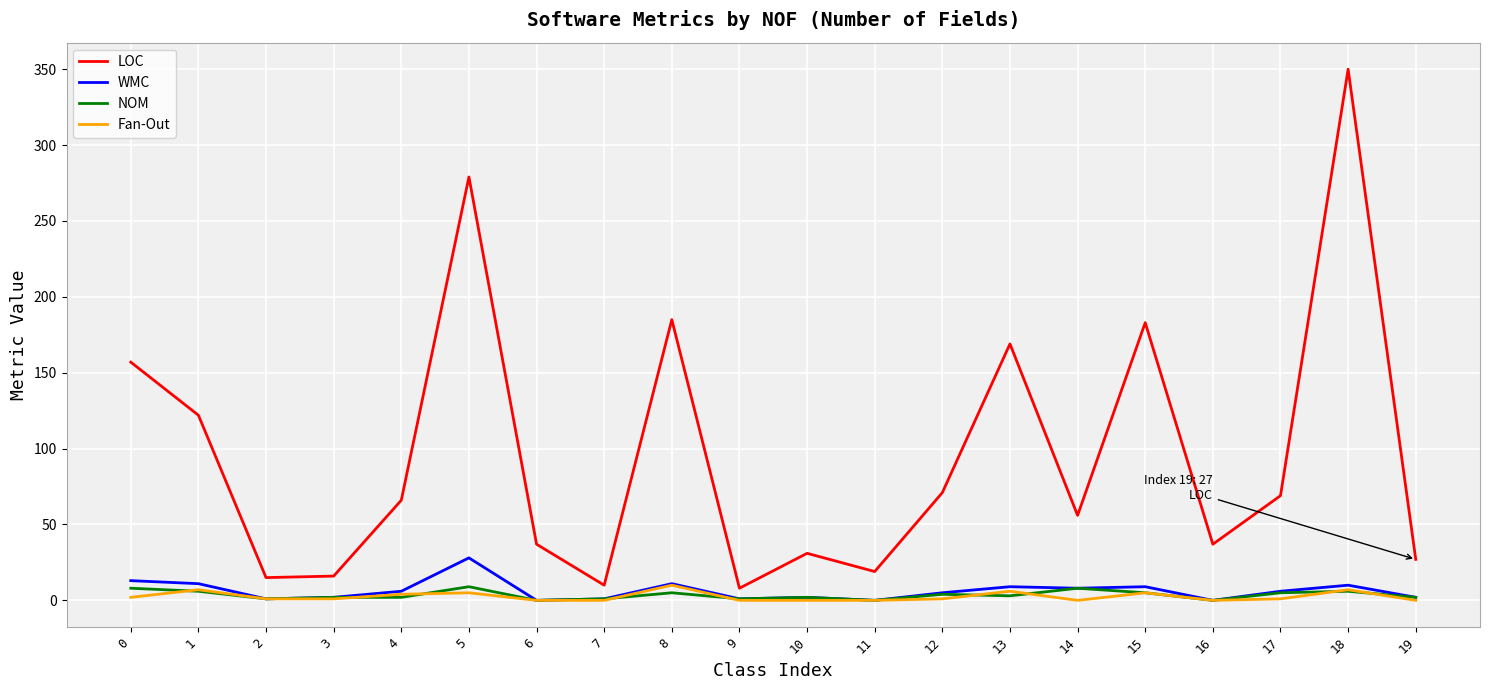

True or false: LOC and WMC intersect in this chart.

False